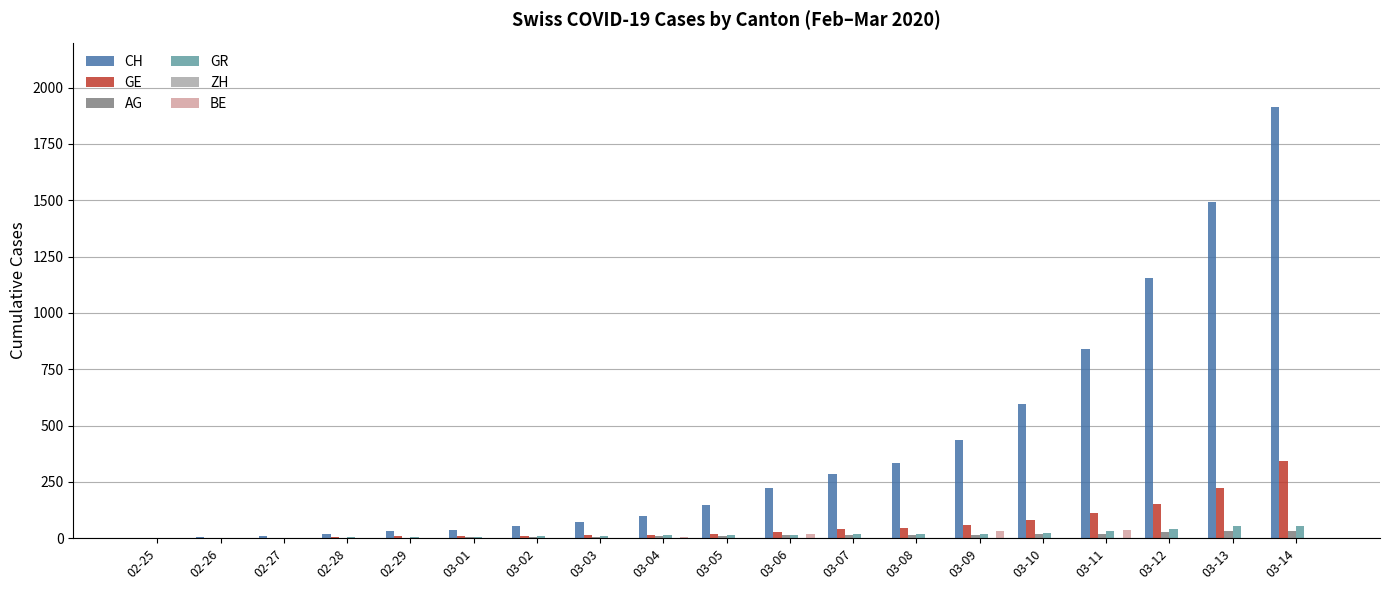

Which series changed the most between 03-08 and 03-14?

CH